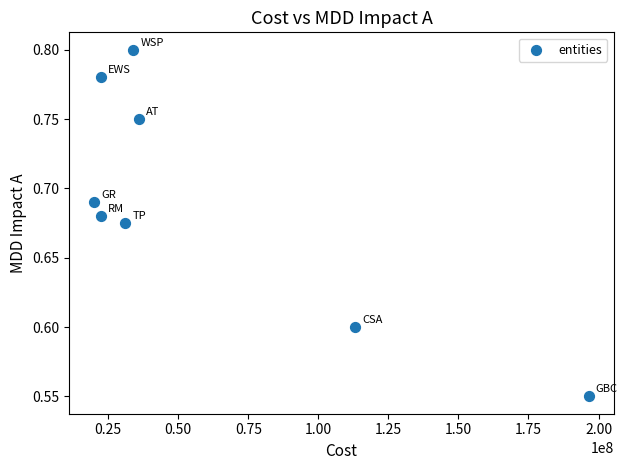

What is the average X value?

59444160.4